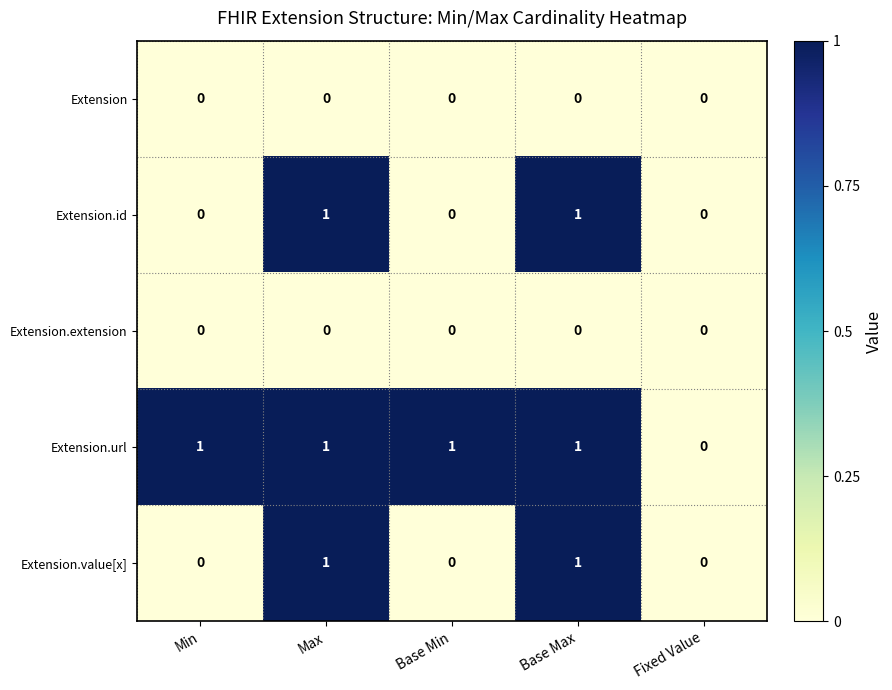

How many Extension.url values are between 1 and 2?

4